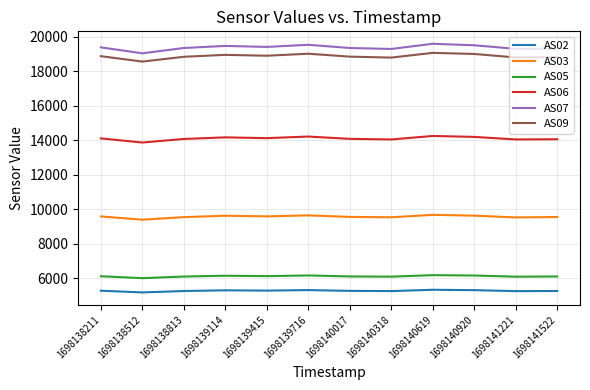

What is the difference between the highest and lowest values at 1698138211?

14101